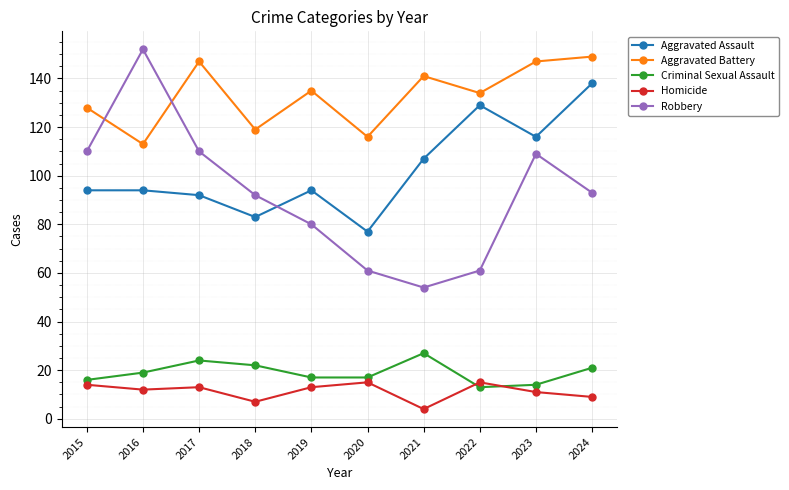

The Aggravated Assault series shows 40 at 2021. True or false?

False